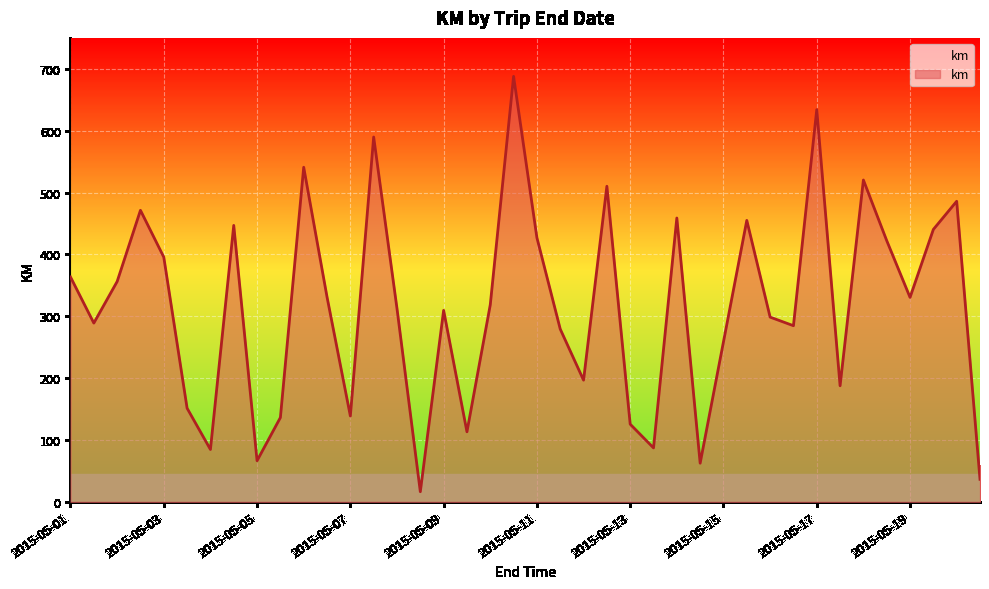

What is the smallest value displayed?

16.5